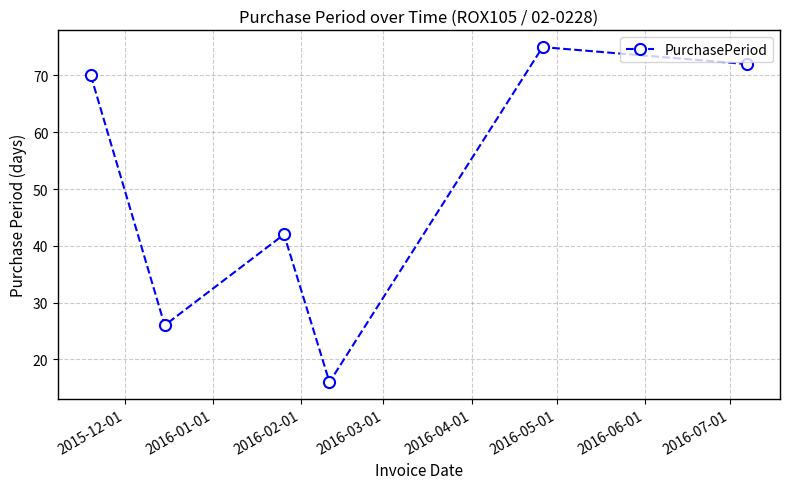

What is the greatest value displayed?

75